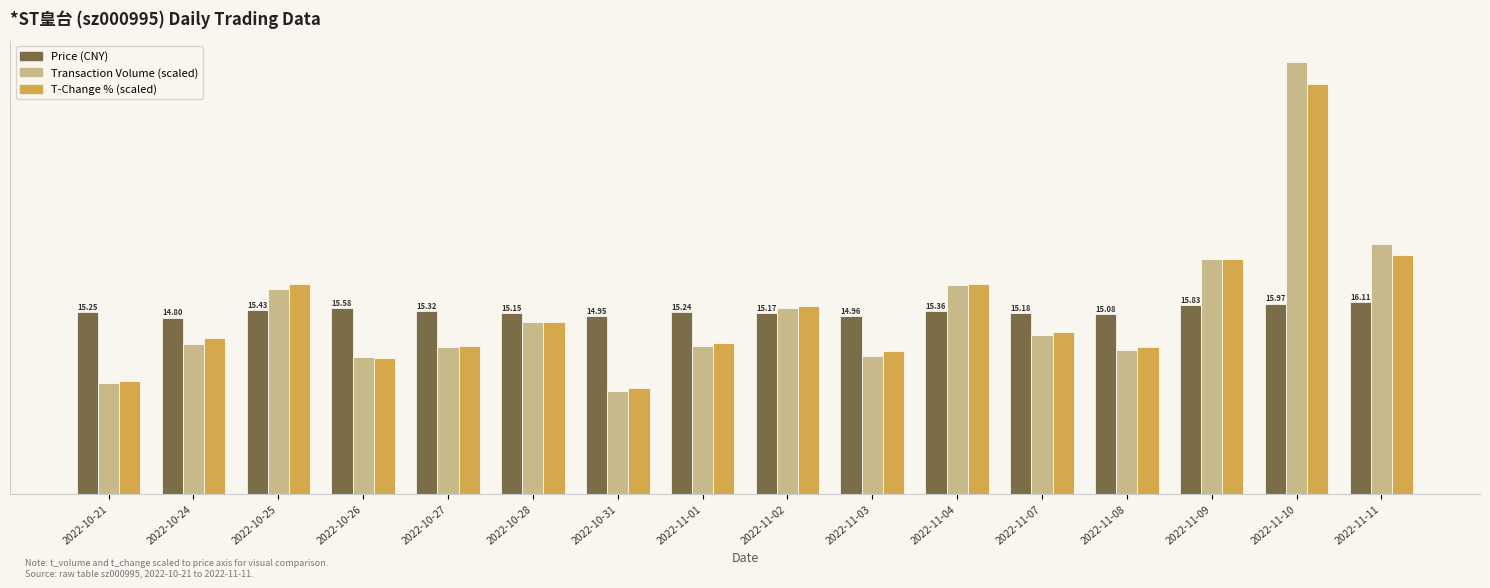

What is the label of the 9th bar from the left?

2022-11-02